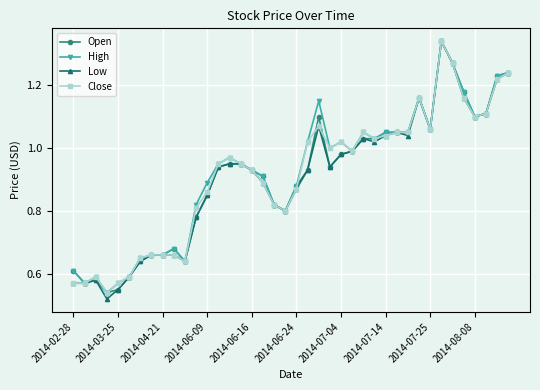

True or false: High has more than 0 interior local peaks.

True